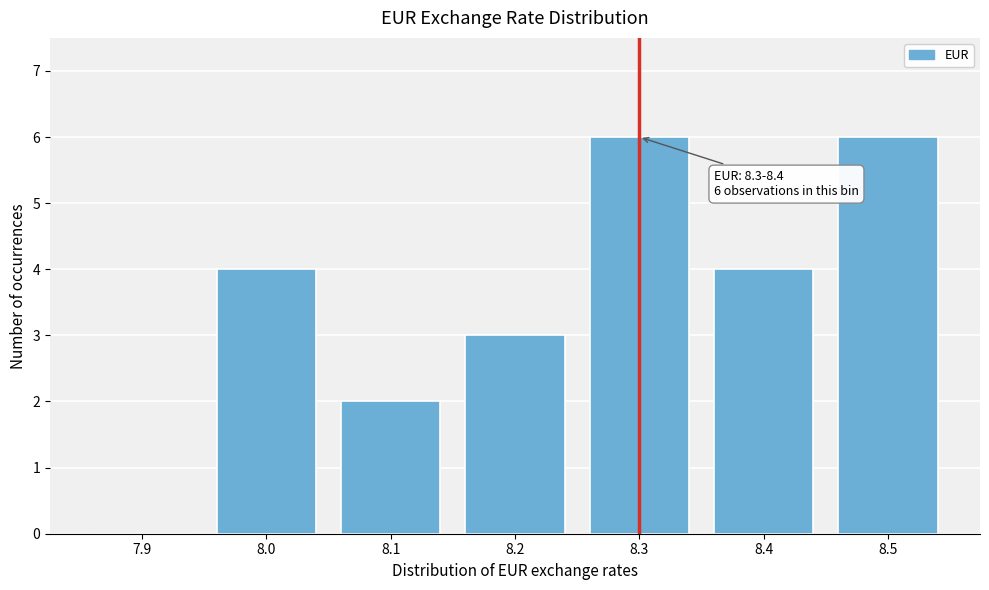

Reading left to right, transcribe all the data shown in this chart.

7.9=0	8.0=4	8.1=2	8.2=3	8.3=6	8.4=4	8.5=6